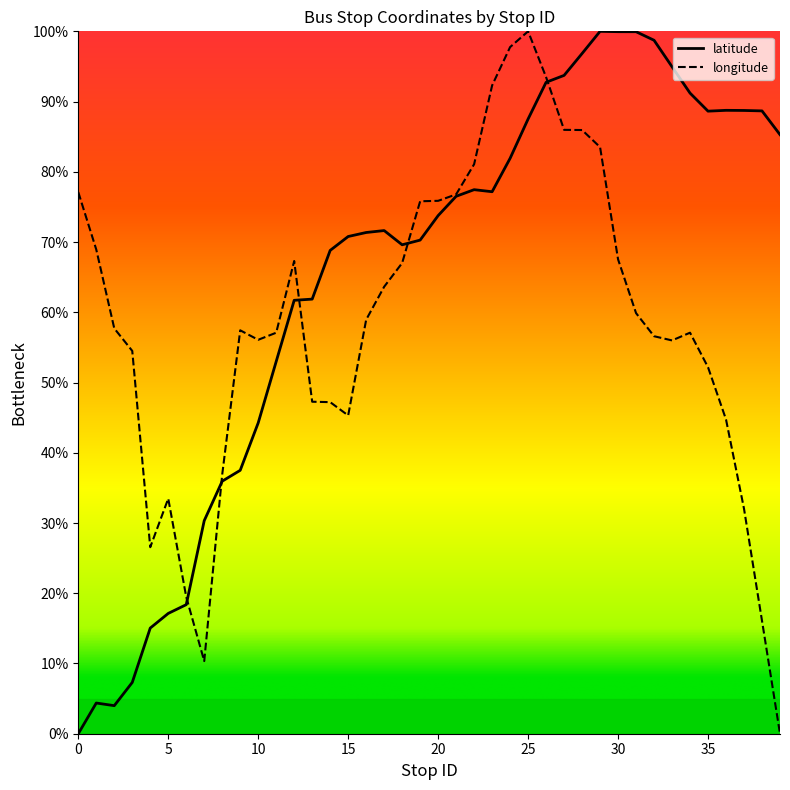

What is the value of the latitude point at the 8th from the left?

30.3